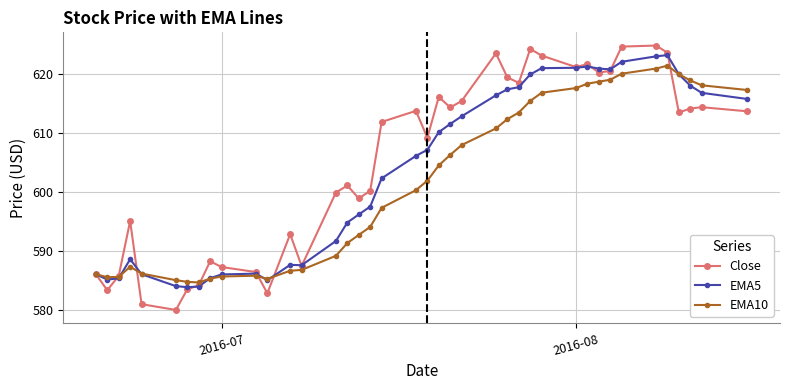

Rank the series by their average value, from lowest to highest.

EMA10, EMA5, Close